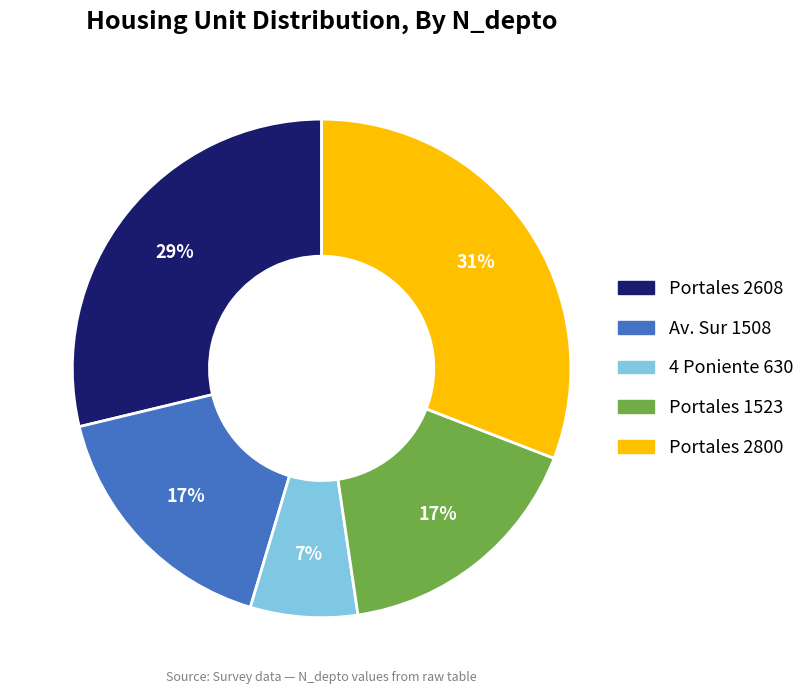

Does any single category account for the majority?

No